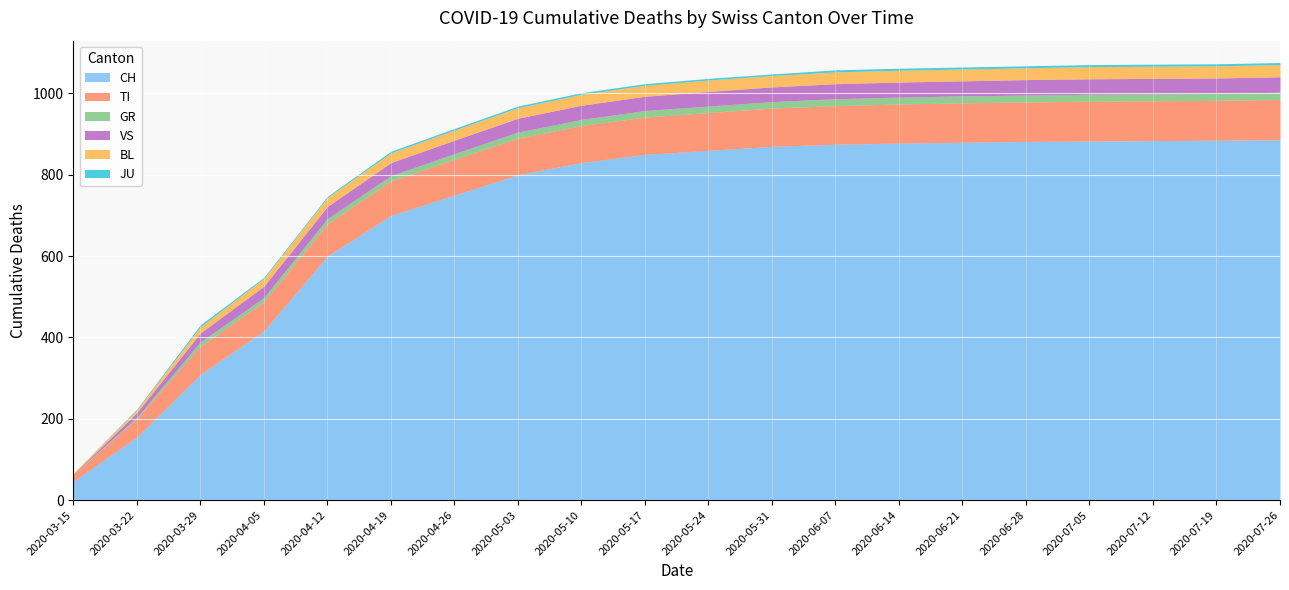

Rank the categories by BL value from lowest to highest.

2020-03-15, 2020-03-22, 2020-03-29, 2020-04-05, 2020-04-12, 2020-04-19, 2020-04-26, 2020-05-03, 2020-05-10, 2020-05-17, 2020-05-24, 2020-05-31, 2020-06-07, 2020-06-14, 2020-06-21, 2020-06-28, 2020-07-05, 2020-07-12, 2020-07-19, 2020-07-26